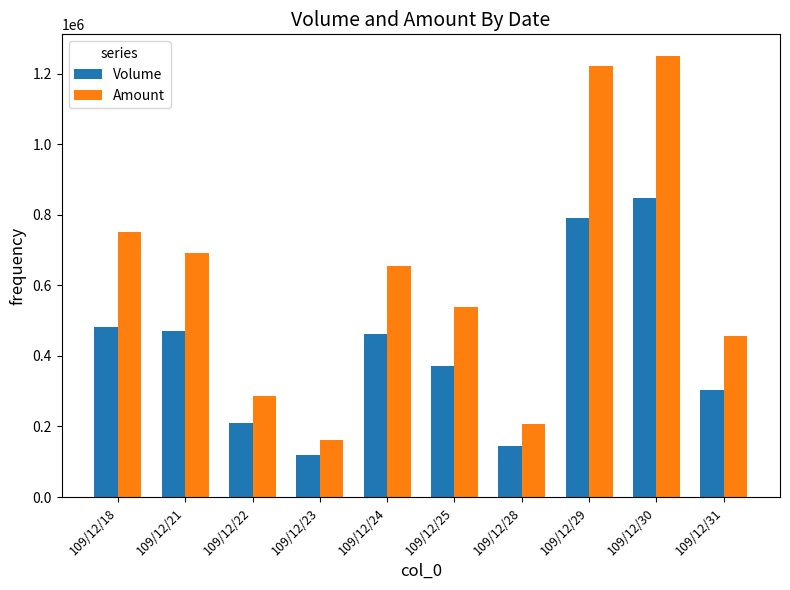

Which series has the largest total across all categories?

Amount